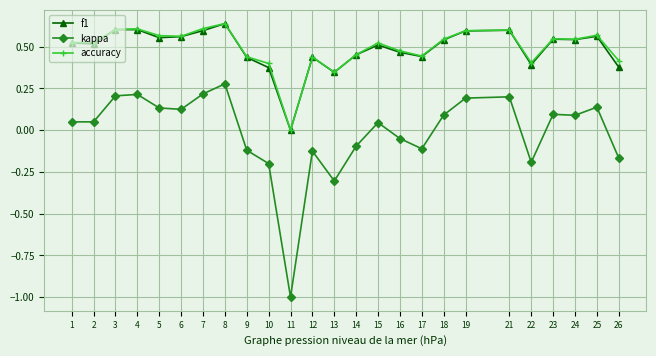

What is the total value across all series at 15?

1.1